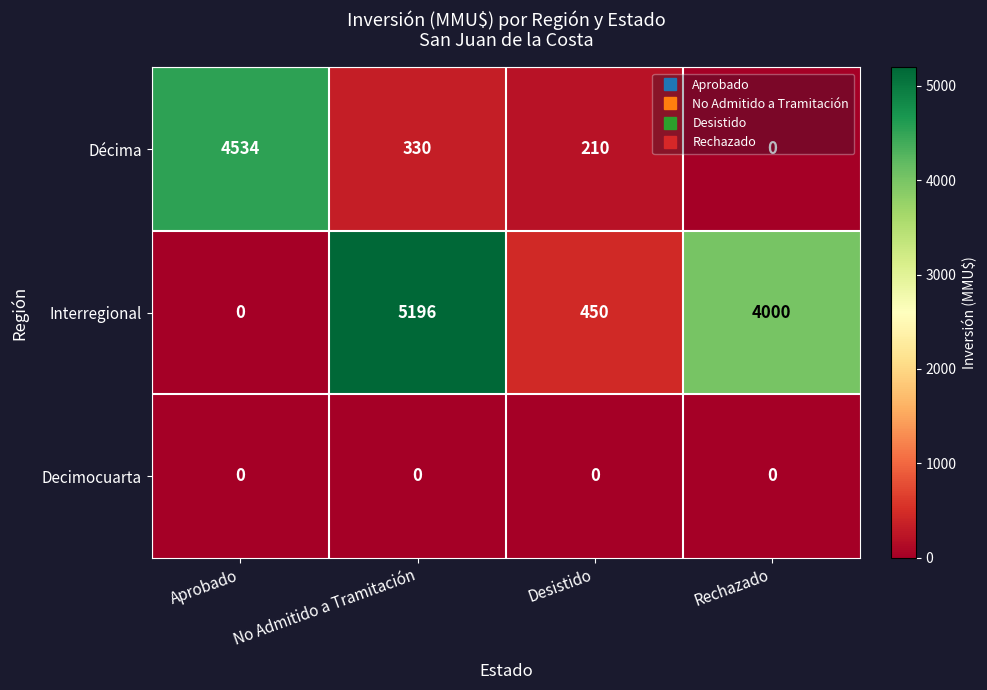

The value of Décima at Desistido is 210. True or false?

True